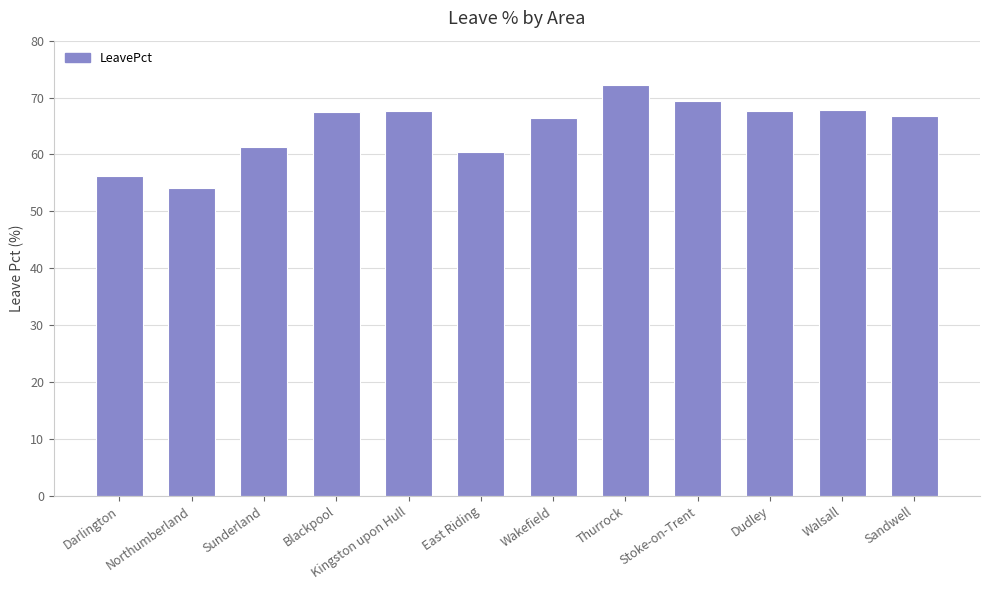

What is the change in value from Thurrock to Stoke-on-Trent?

-2.9